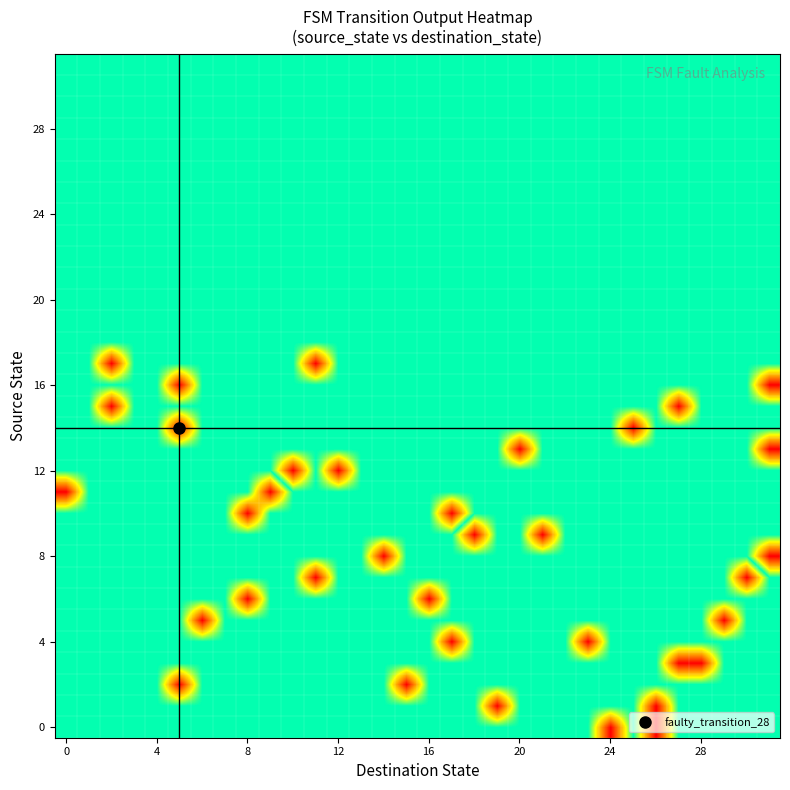

Count the number of data series in this chart.

32